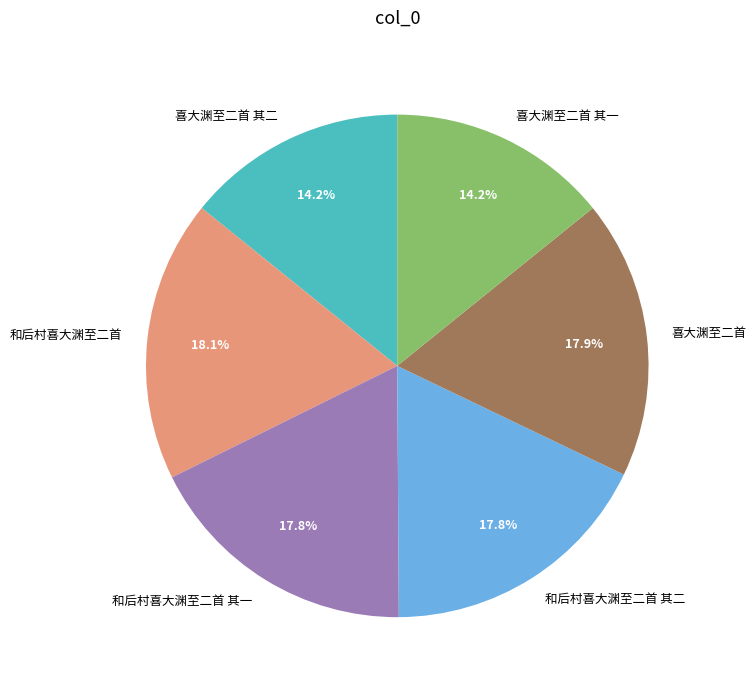

To the nearest percent, what percentage of the pie is 喜大渊至二首?

18%